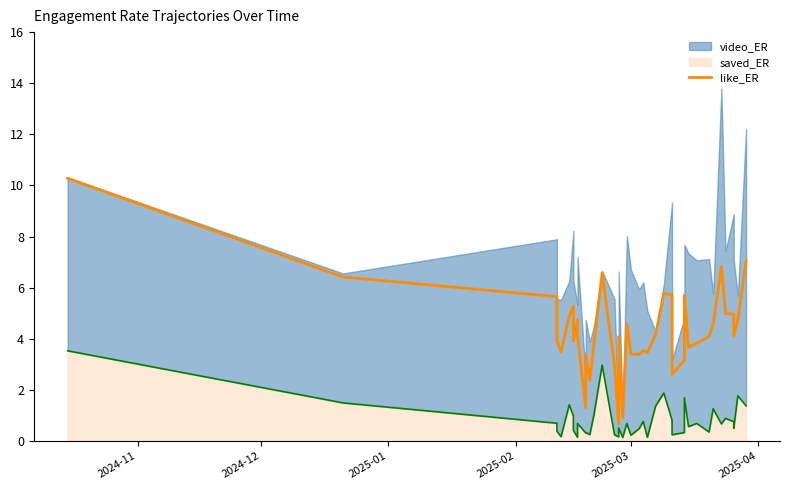

How many interior local peaks (higher than both neighbors) does the data have?

10